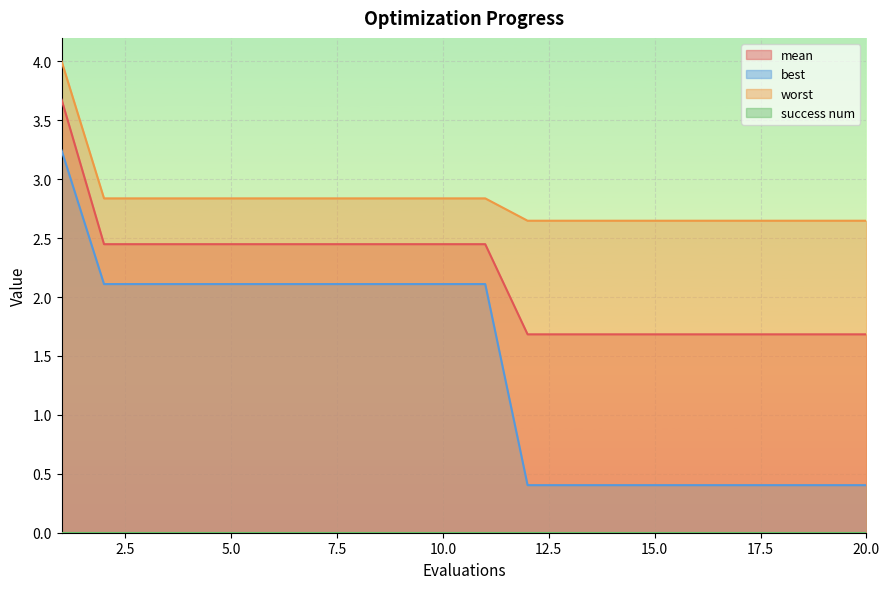

The worst series shows 5.1 at 2. True or false?

False